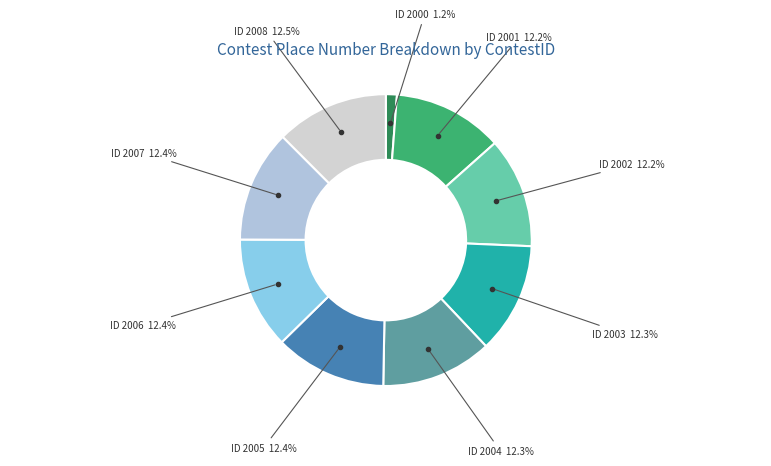

How many slices are in this pie chart?

9